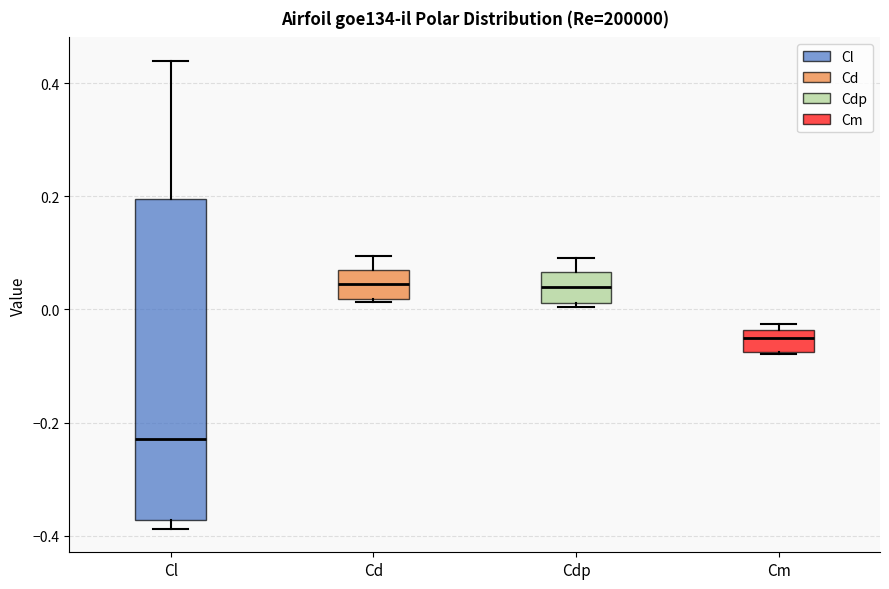

Comparing the boxes themselves (not the whiskers), which one is the tallest?

Cl